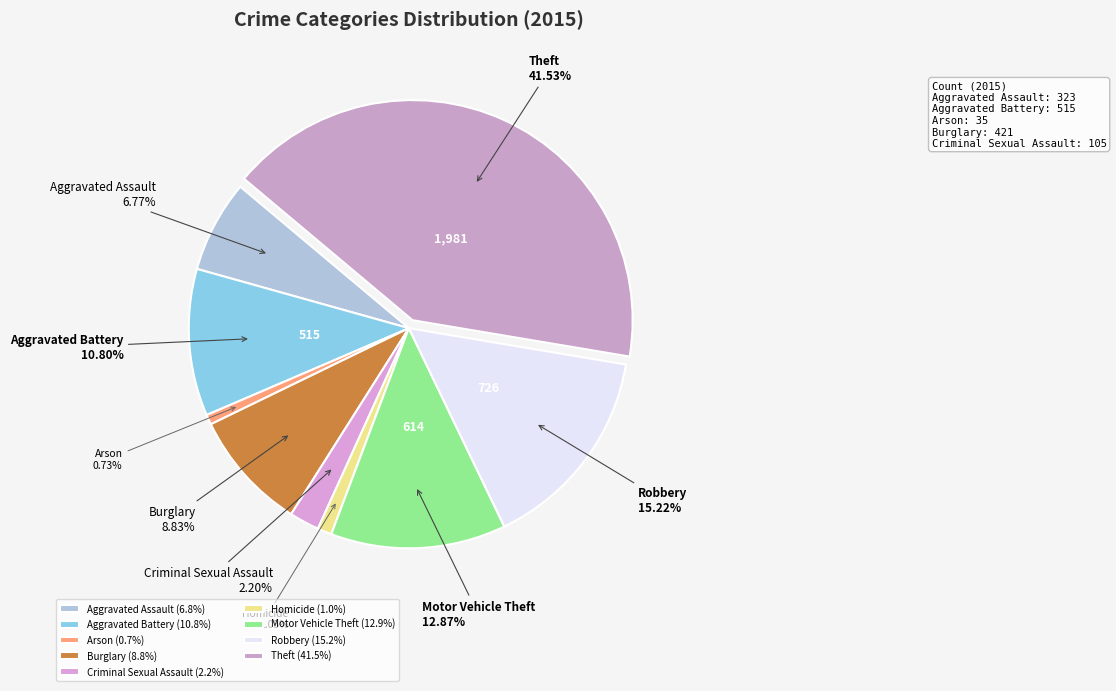

Is it true that Burglary is 9% of the pie?

True